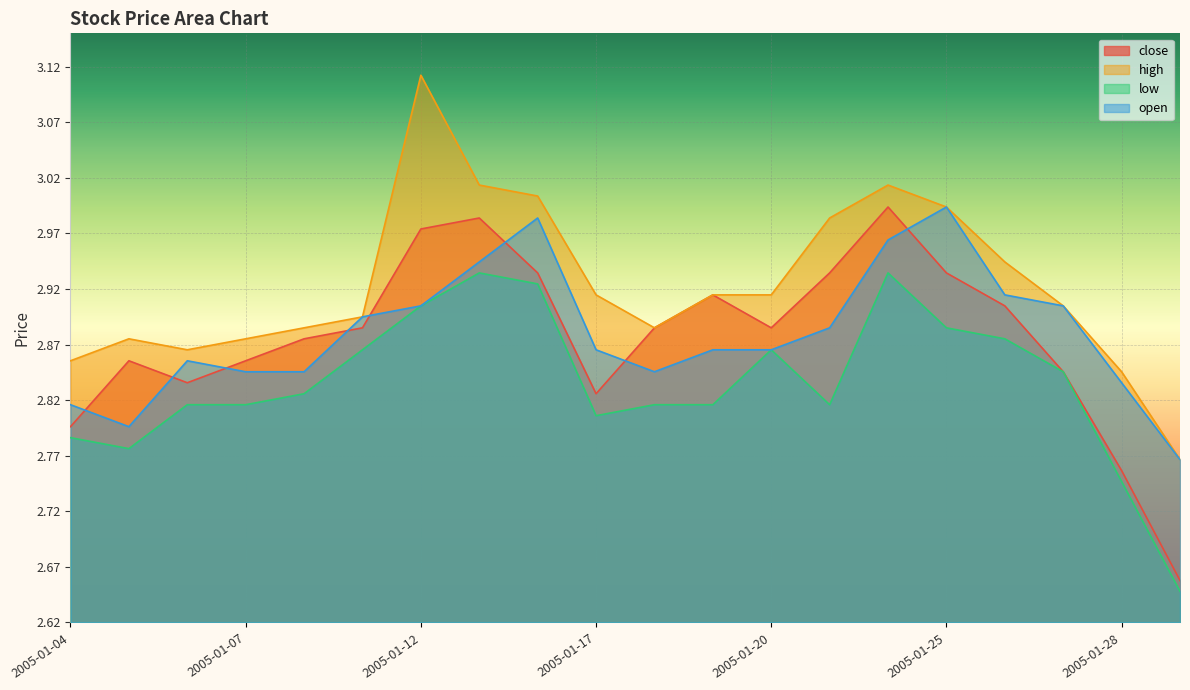

What is the average value of the close series?

2.9